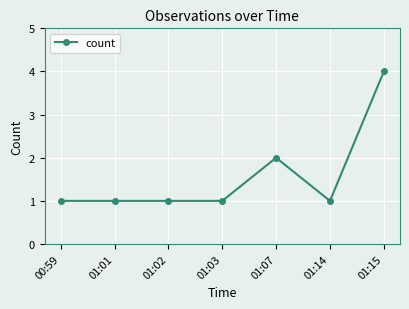

Is this an area chart (filled region under the line)?

No